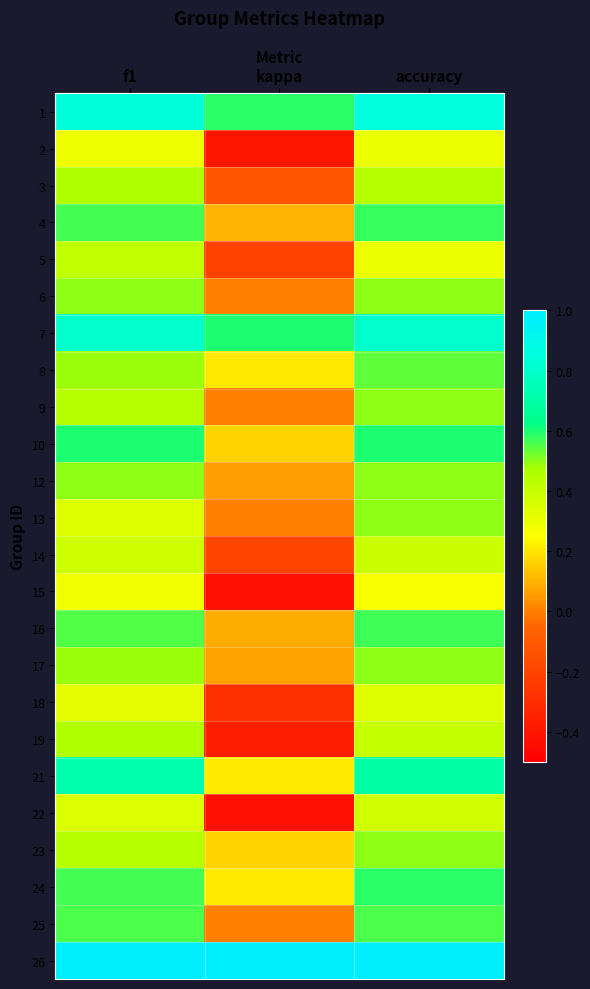

What is the difference between the highest and lowest values at accuracy?

0.7